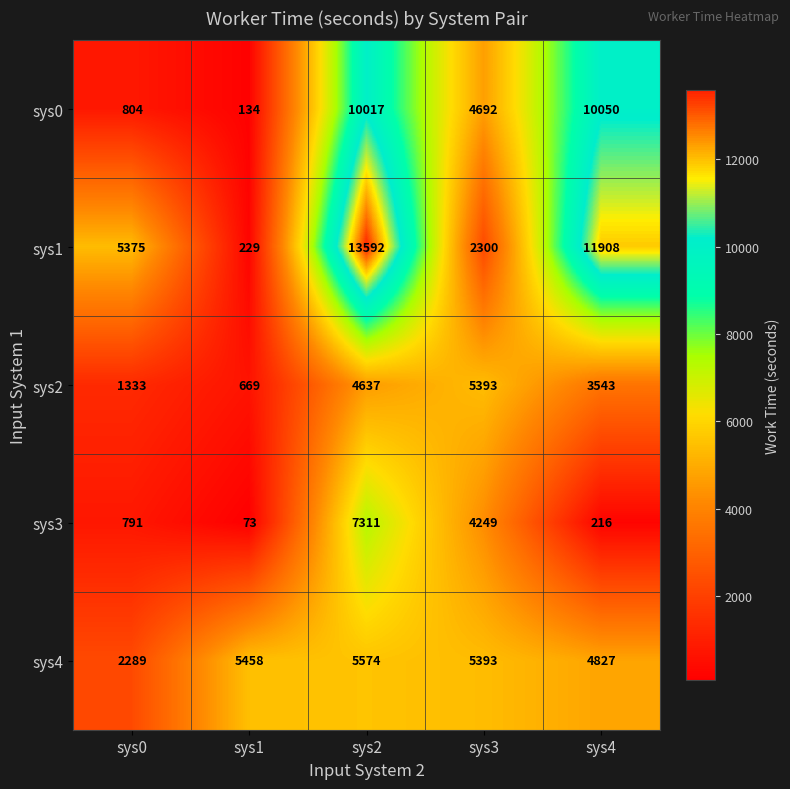

Where does the sys4 series first go above 5393?

sys1